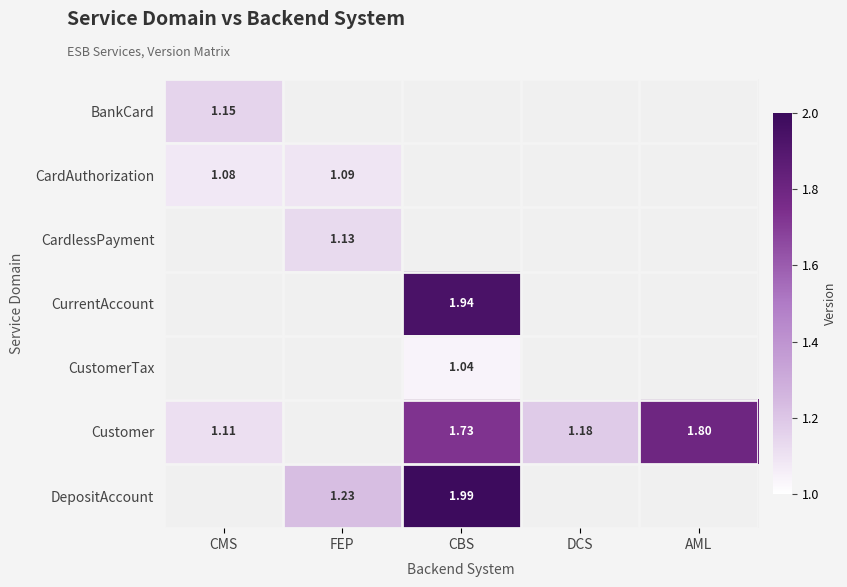

The CustomerTax series shows 1.9 at CBS. True or false?

False